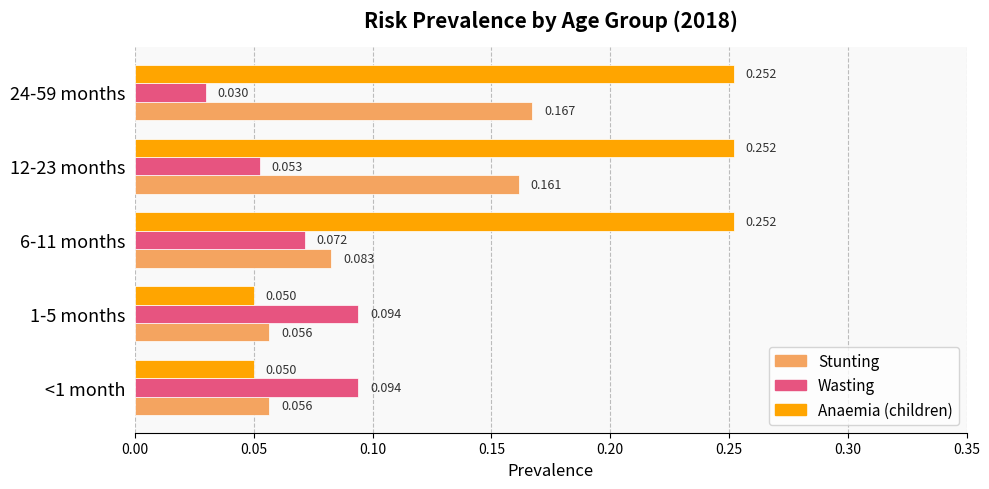

Is the value of Wasting at 24-59 months greater than the value of Anaemia (children) at 24-59 months?

No